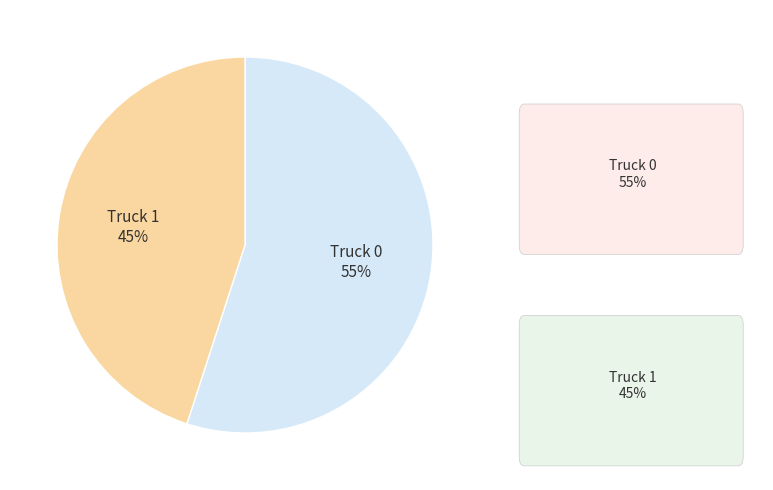

Is it true that Truck 0 is 55% of the pie?

True